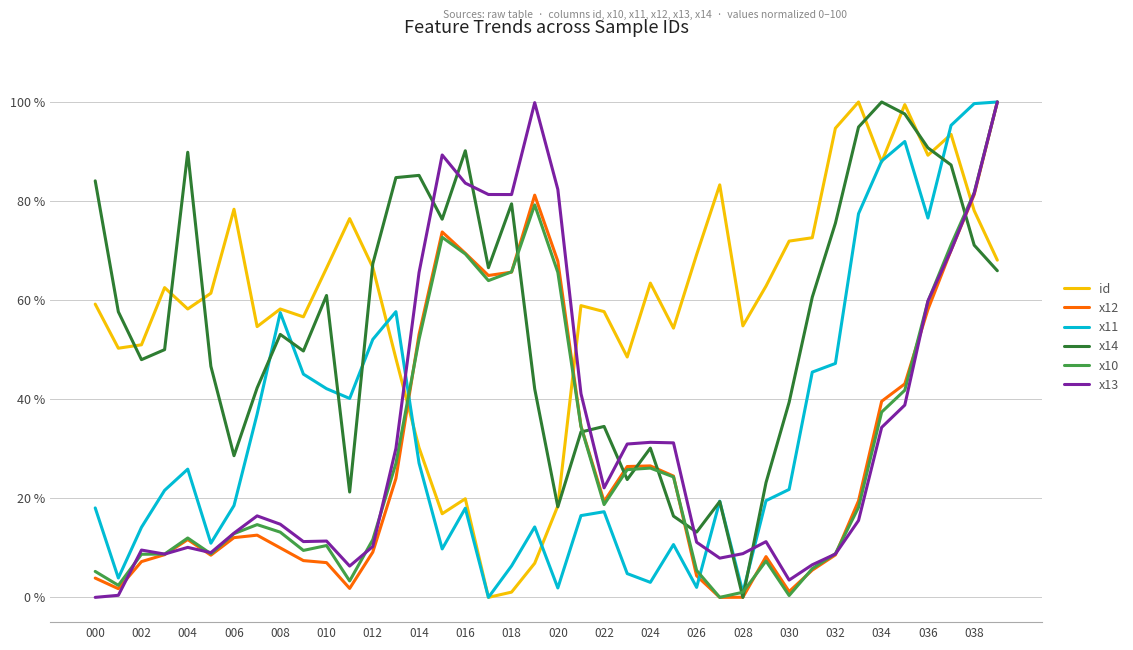

How many values in x11 are above zero?

39